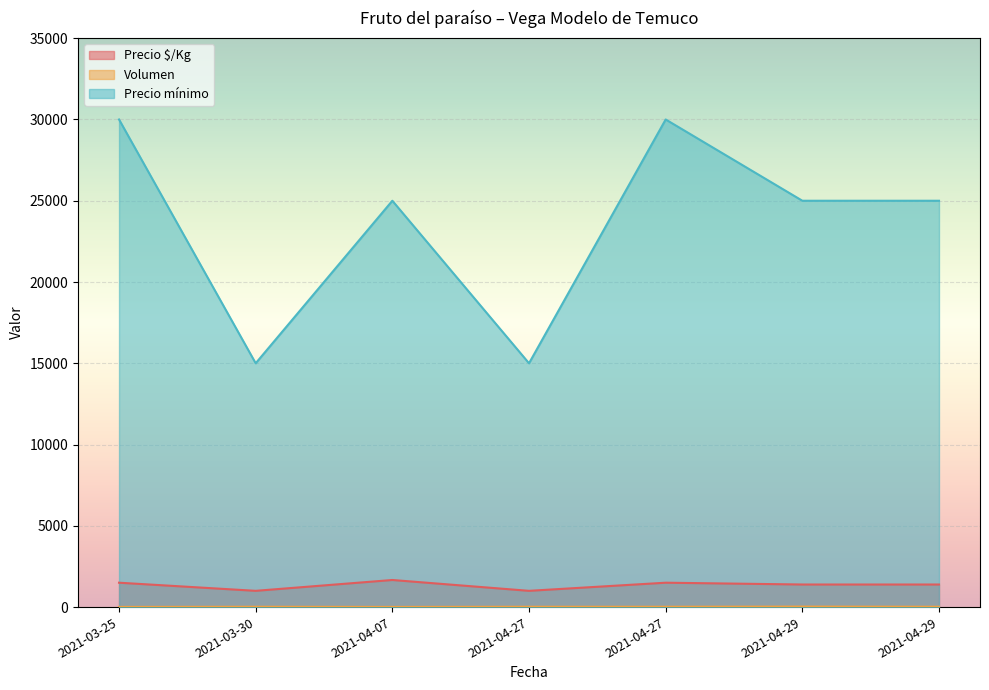

Which series changed the most between 2021-04-27 and 2021-04-27?

Precio mínimo